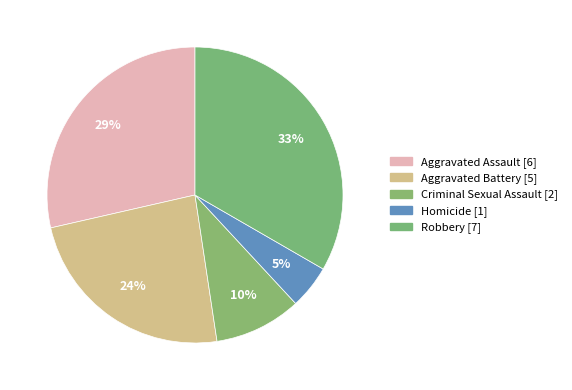

How many slices are in this pie chart?

5